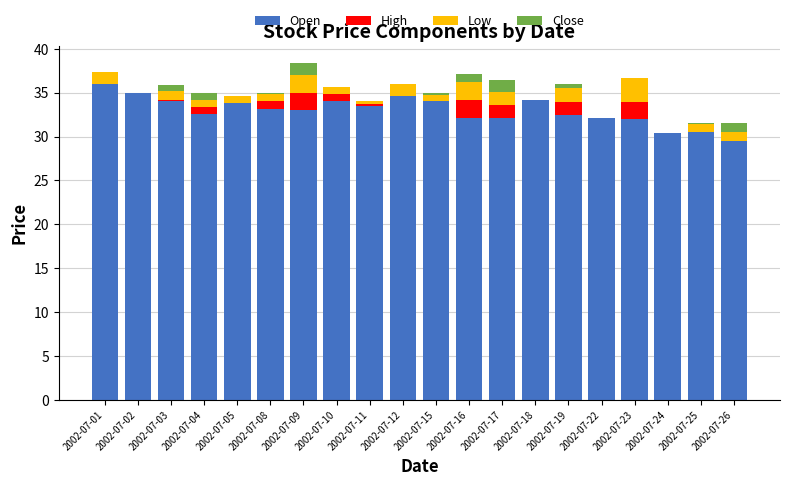

The value of Open at 2002-07-01 is 10.3. True or false?

False